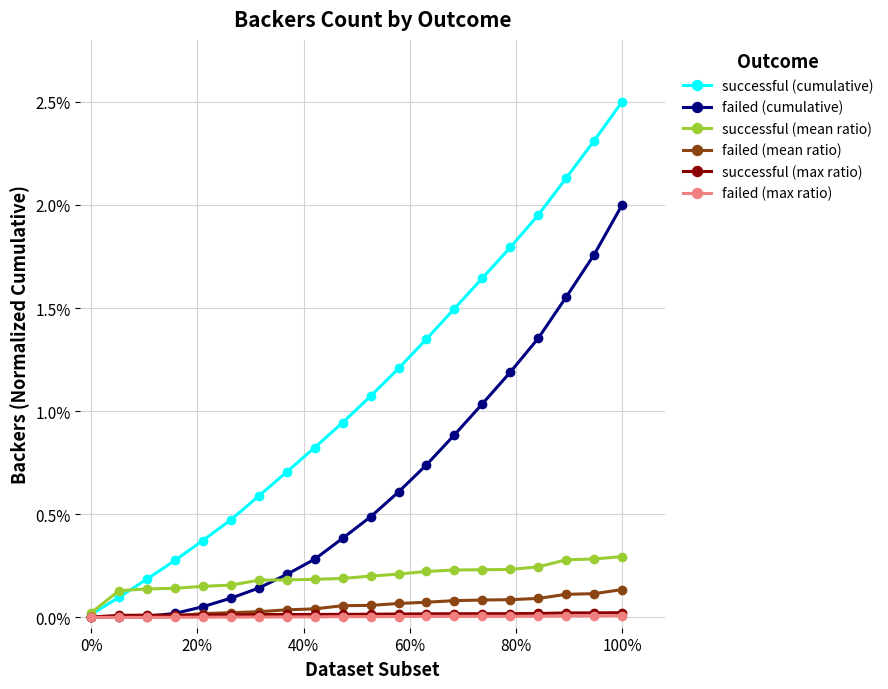

Is this an area chart (filled region under the line)?

No